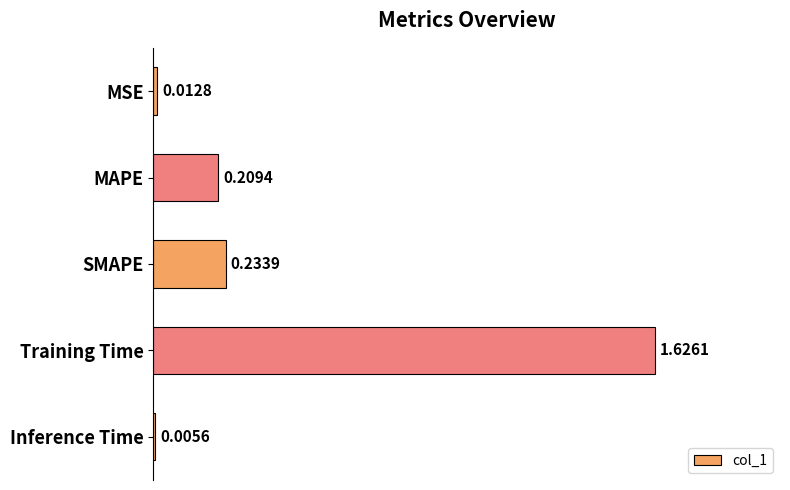

What is the sum of the values at SMAPE and Training Time?

1.9